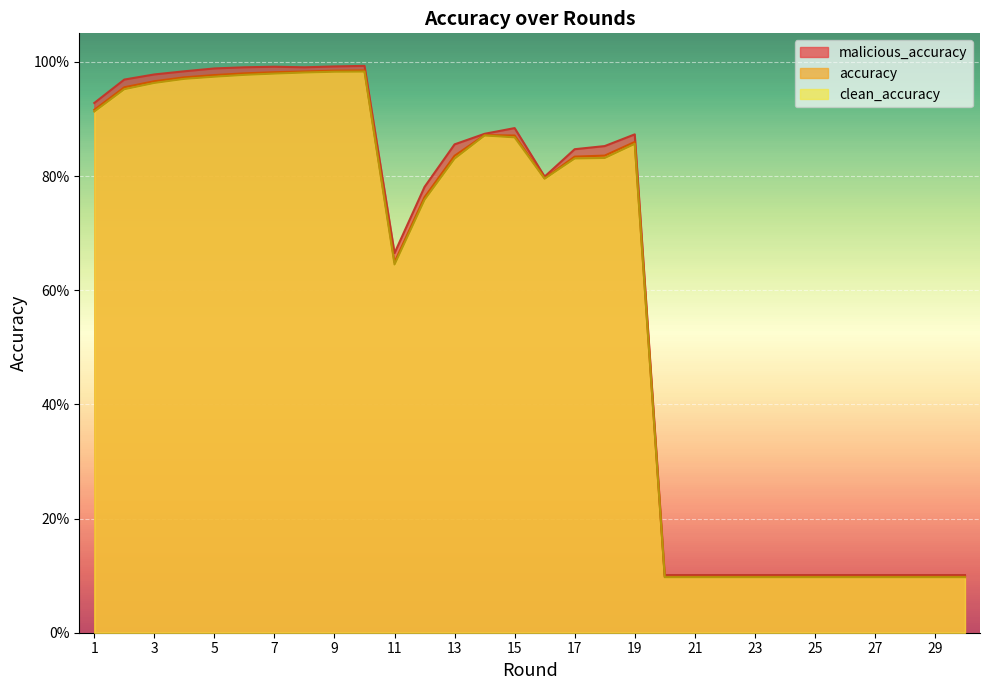

What are all the series names shown in the legend?

accuracy, clean_accuracy, malicious_accuracy